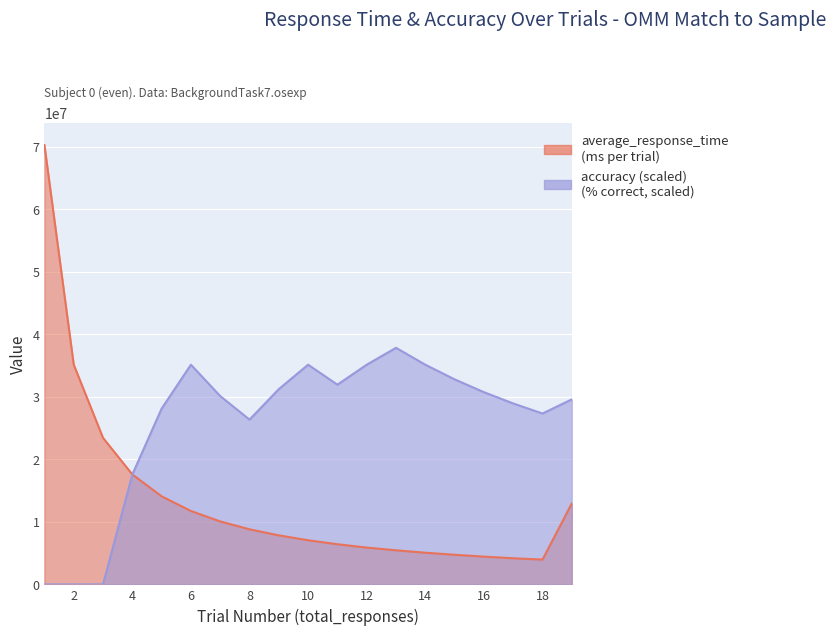

How many values in the accuracy series are below 30105352?

9